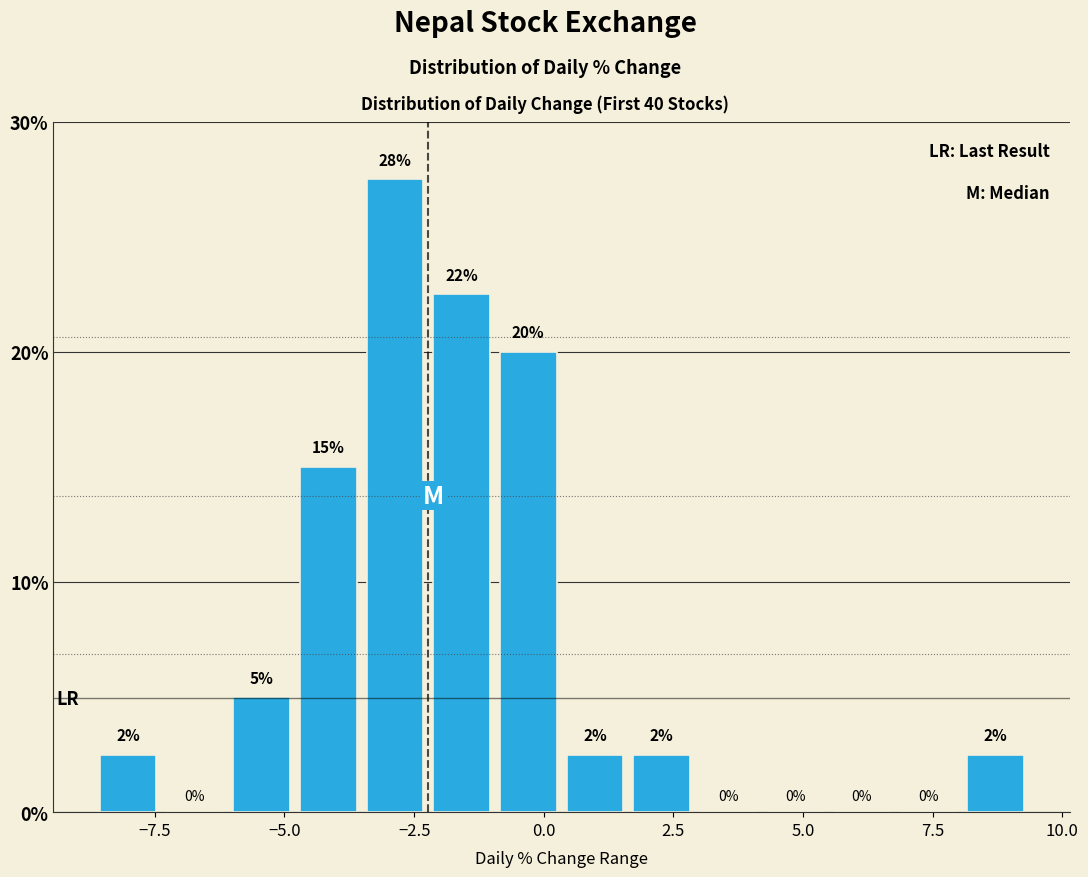

Read against the x-axis, roughly where is the centre of the tallest bar?

-3.0